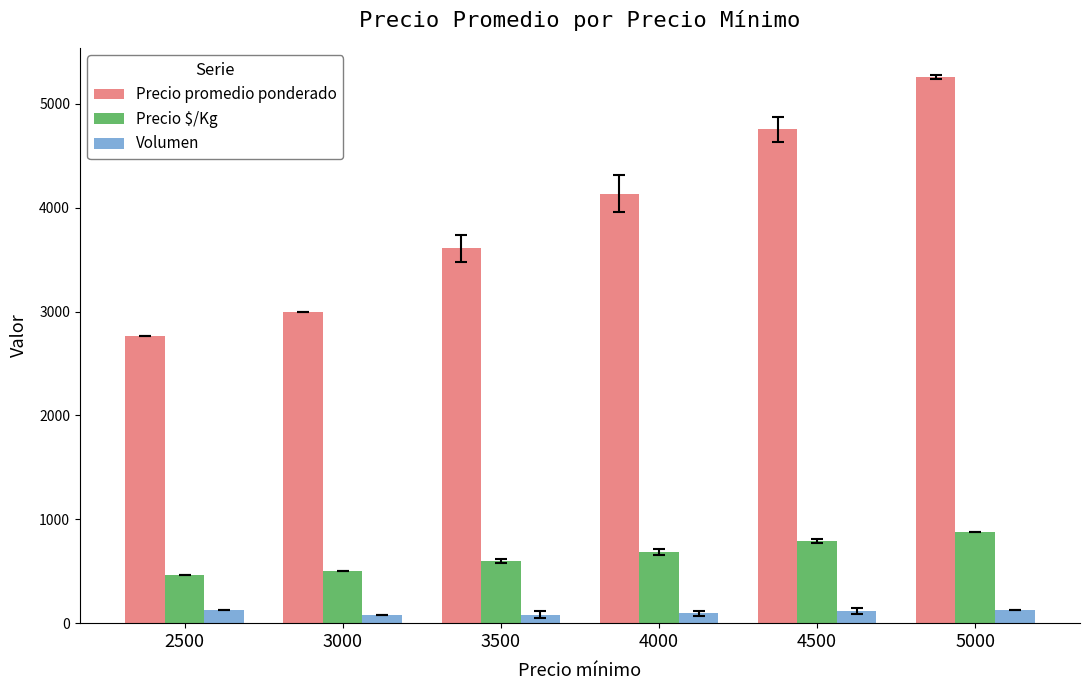

What is the average value of the Precio promedio ponderado series?

3919